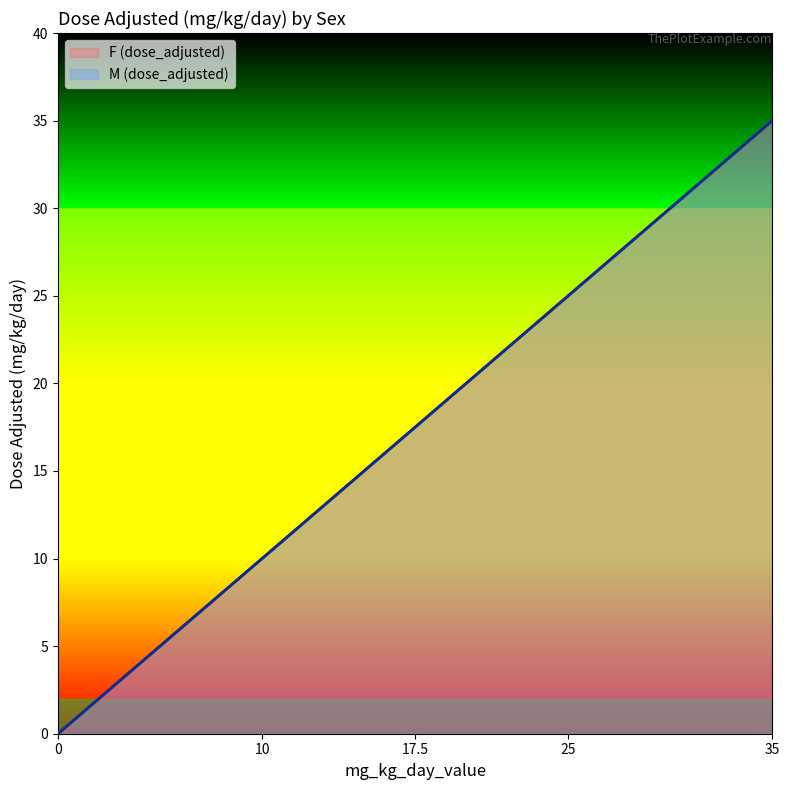

Between 25 and 0, which is larger?

25